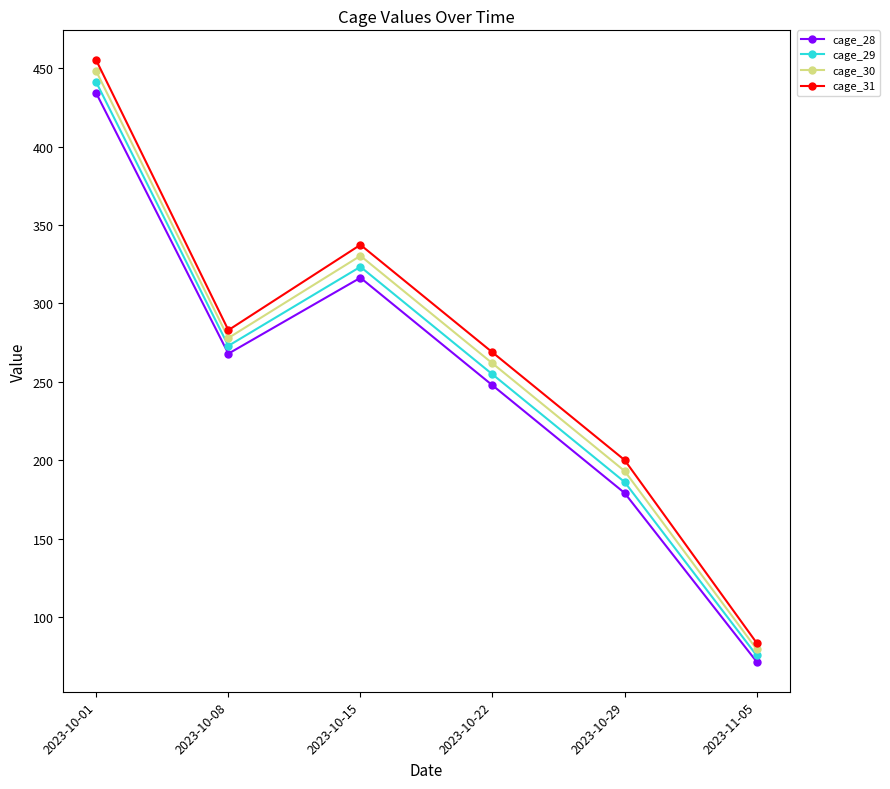

What is the value of the cage_31 point at the 2nd from the left?

283.0